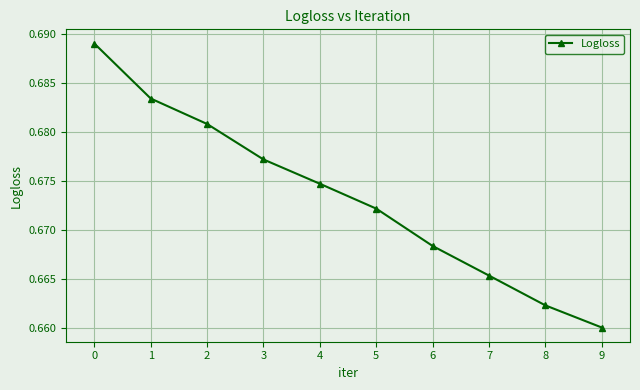

The value at 6 is 0.9. True or false?

False